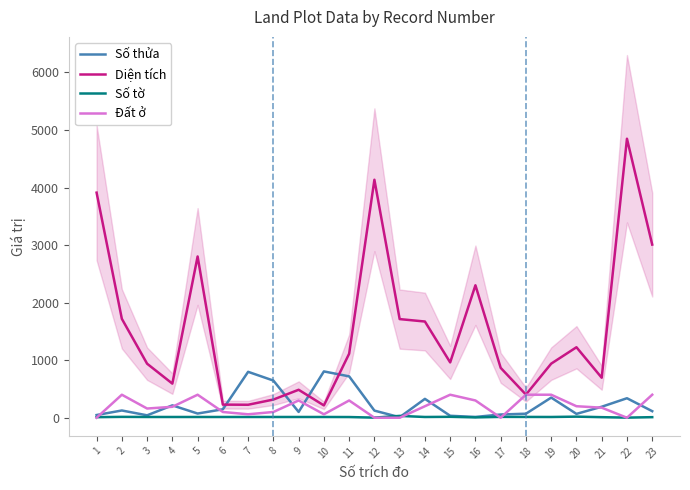

True or false: Diện tích and Số thửa intersect in this chart.

True